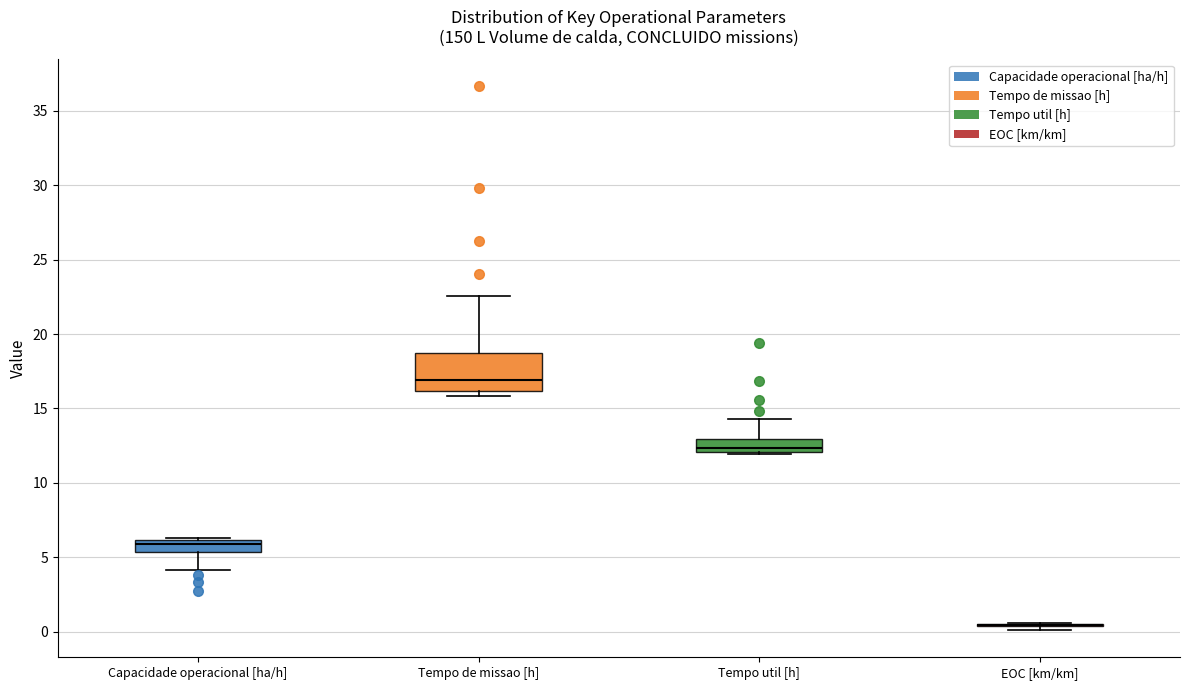

Reading left to right, transcribe this box plot: for each box, give where its median line is, the range the box spans, and where its two whiskers end, as read against the y-axis. The values are not printed on the chart, so give them approximately, as read against the axis.

Capacidade operacional [ha/h]: median 6.0 (just below the box's upper edge), box 5.5 to 6.0, whiskers 4.0 to 6.5
Tempo de missao [h]: median 17.0, box 16.0 to 19.0, whiskers 16.0 (just below the box's lower edge) to 22.5
Tempo util [h]: median 12.5, box 12.0 to 13.0, whiskers 12.0 to 14.5
EOC [km/km]: box collapsed to a line at 0.5, whiskers 0.0 to 0.5